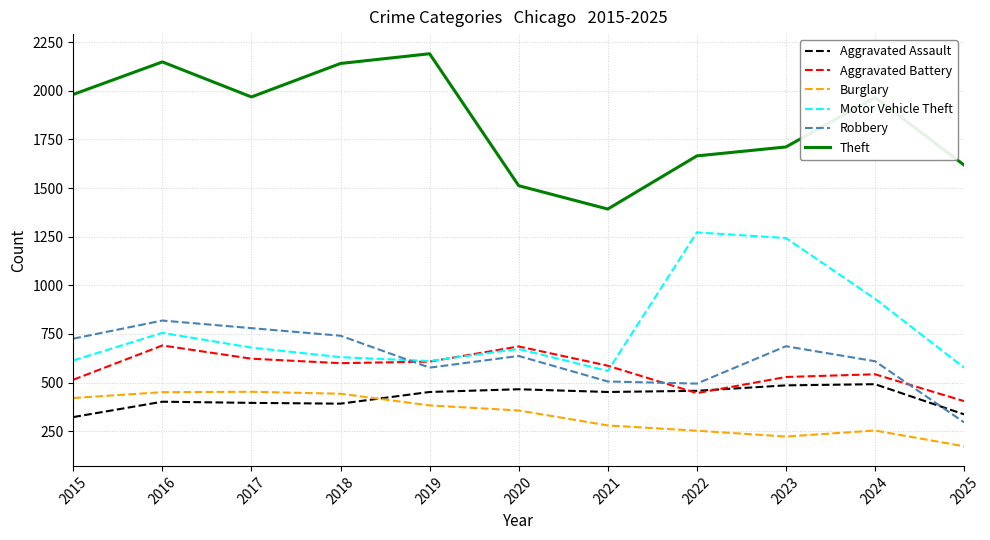

In Burglary, how many points are higher than both neighbors (excluding endpoints)?

2